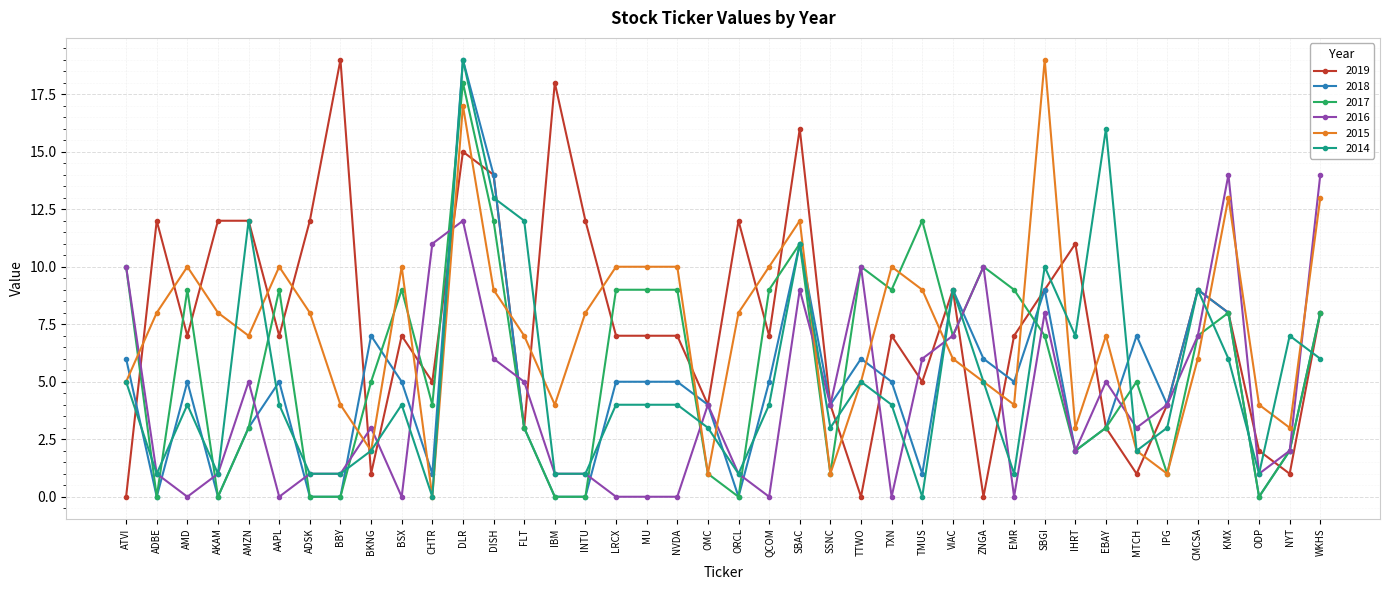

Is it true that 2018 equals 7 at MTCH?

True